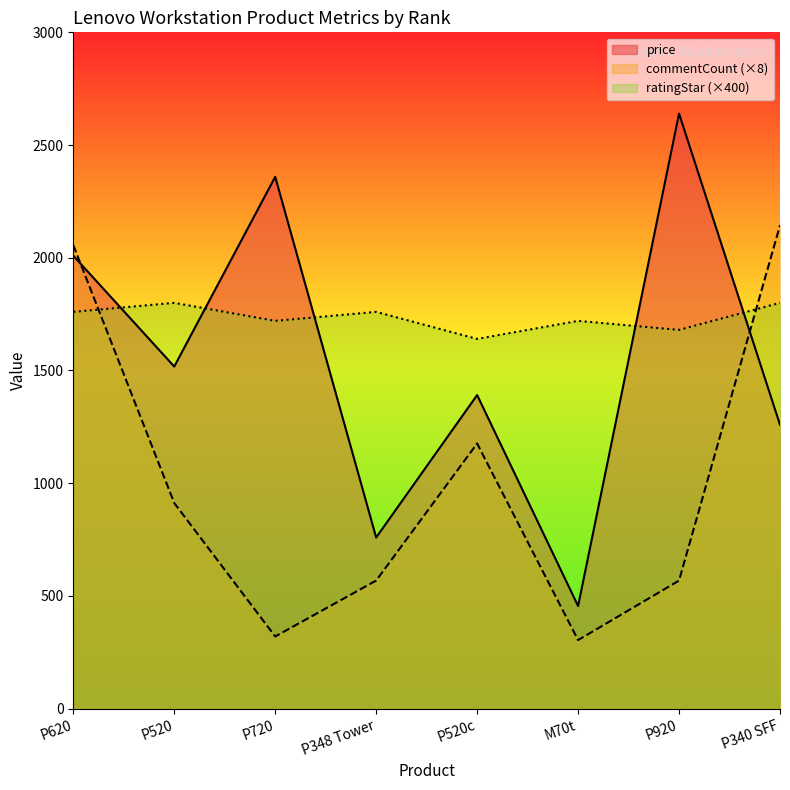

Reading left to right, list all the values displayed in this chart.

price: P620=2009.0	P520=1517.5	P720=2358.9	P348 Tower=759.0	P520c=1391.0	M70t=455.0	P920=2639.4	P340 SFF=1259.0
commentCount: P620=2056.0	P520=912.0	P720=320.0	P348 Tower=568.0	P520c=1176.0	M70t=304.0	P920=568.0	P340 SFF=2144.0
ratingStar: P620=1760.0	P520=1800.0	P720=1720.0	P348 Tower=1760.0	P520c=1640.0	M70t=1720.0	P920=1680.0	P340 SFF=1800.0